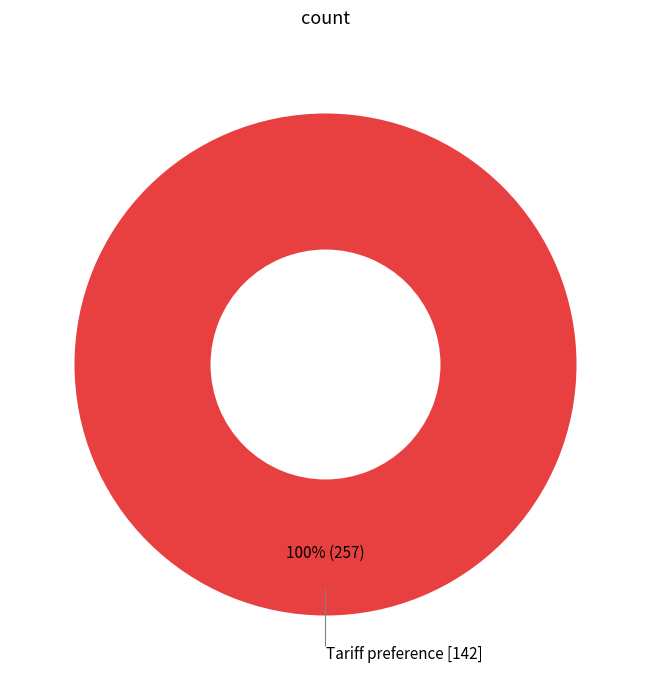

How many segments does this pie chart have?

1